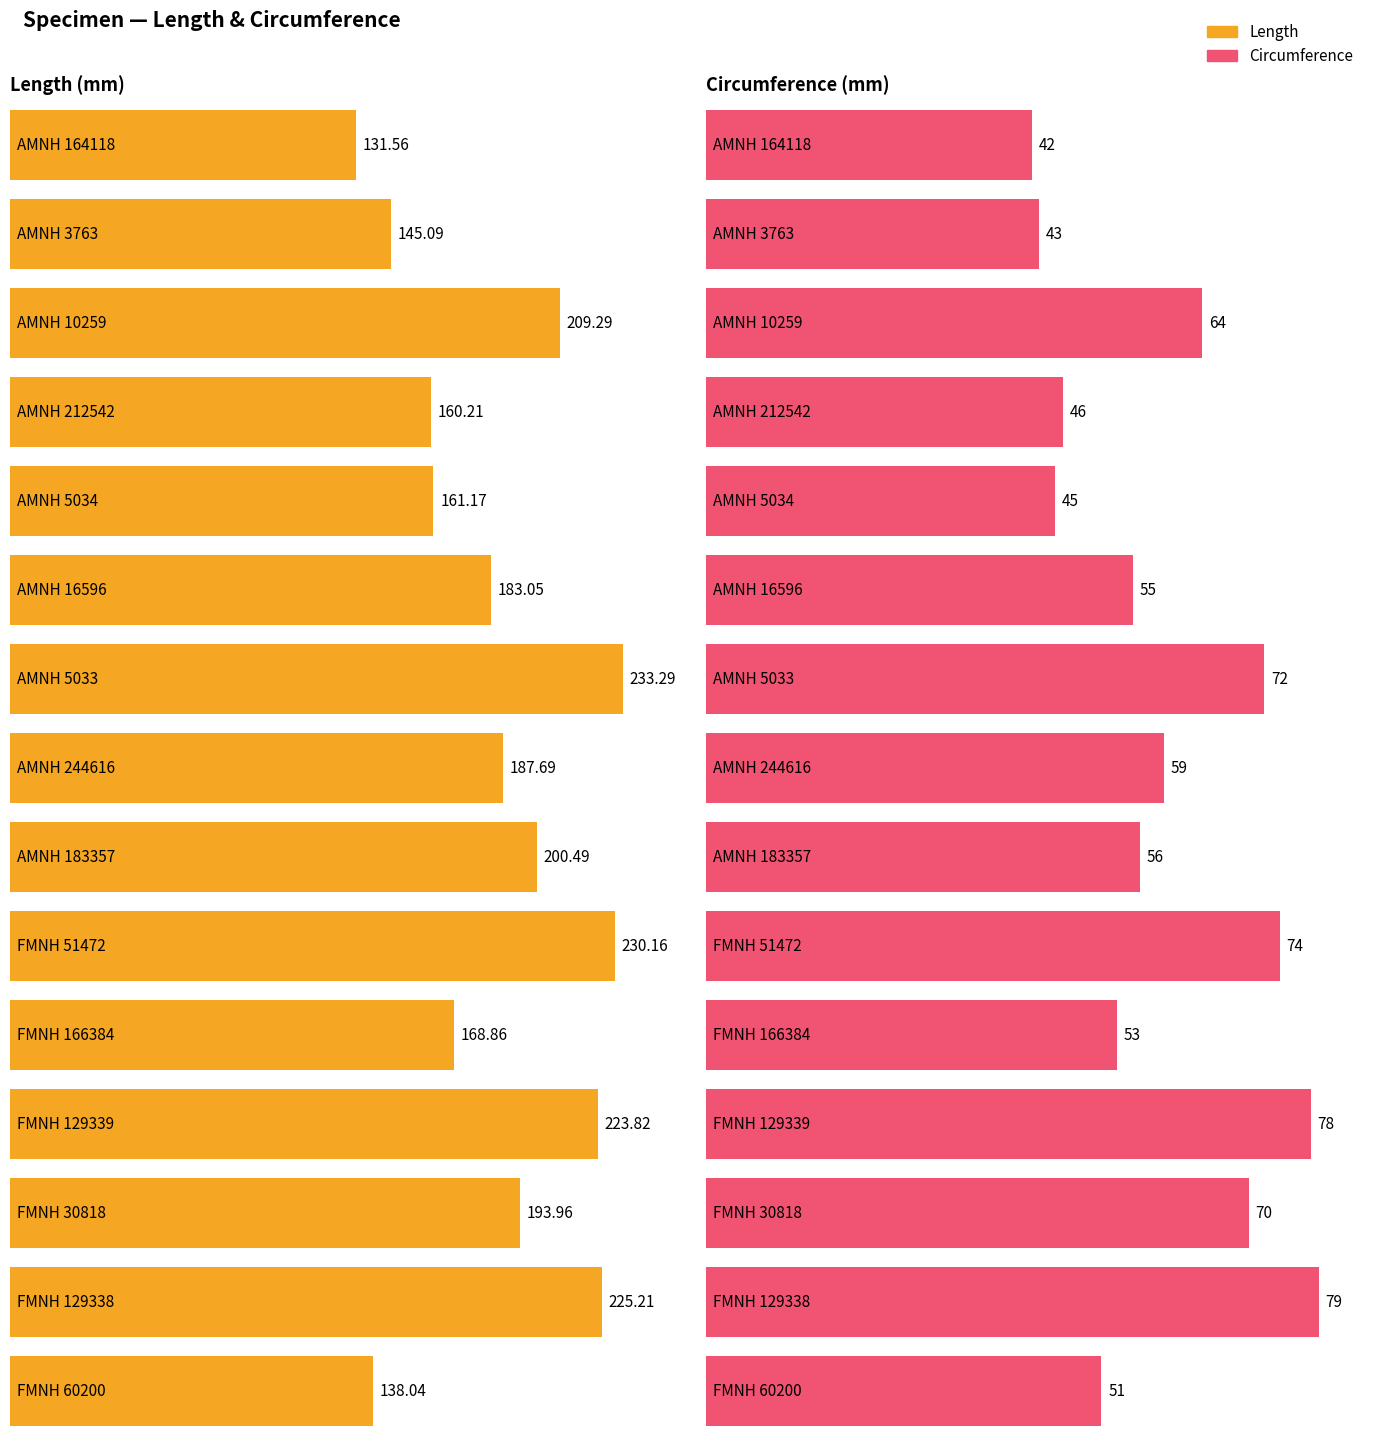

Where does the Length series first go above 187?

AMNH 10259